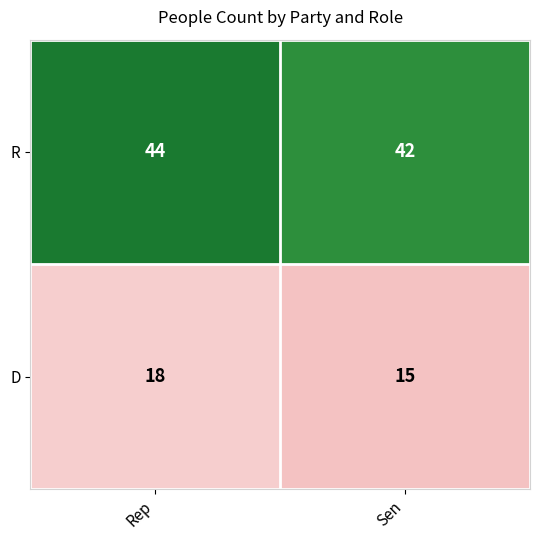

Which label corresponds to the largest value in the chart?

Rep